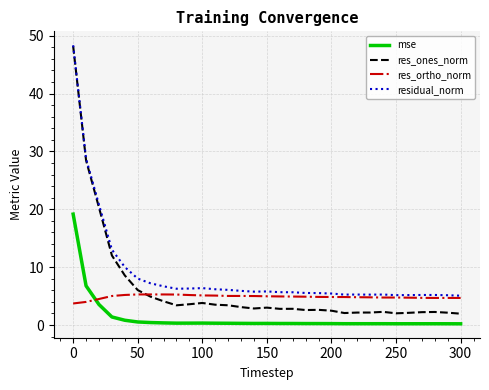

Which series has the widest spread of values?

res_ones_norm